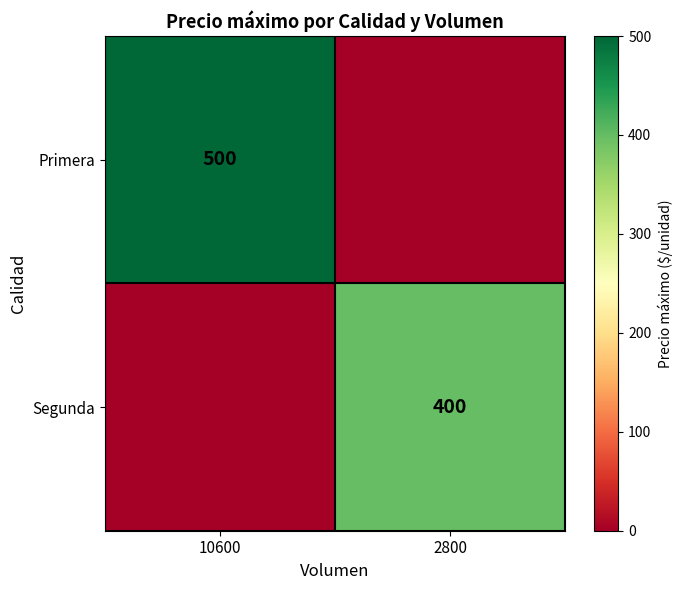

Is it true that Segunda equals 568 at 2800?

False